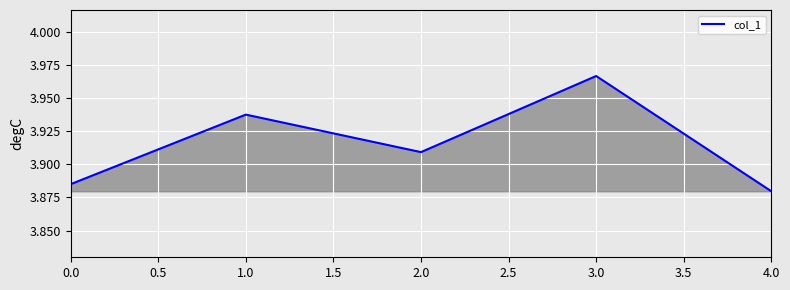

Where is the first local maximum?

1.0